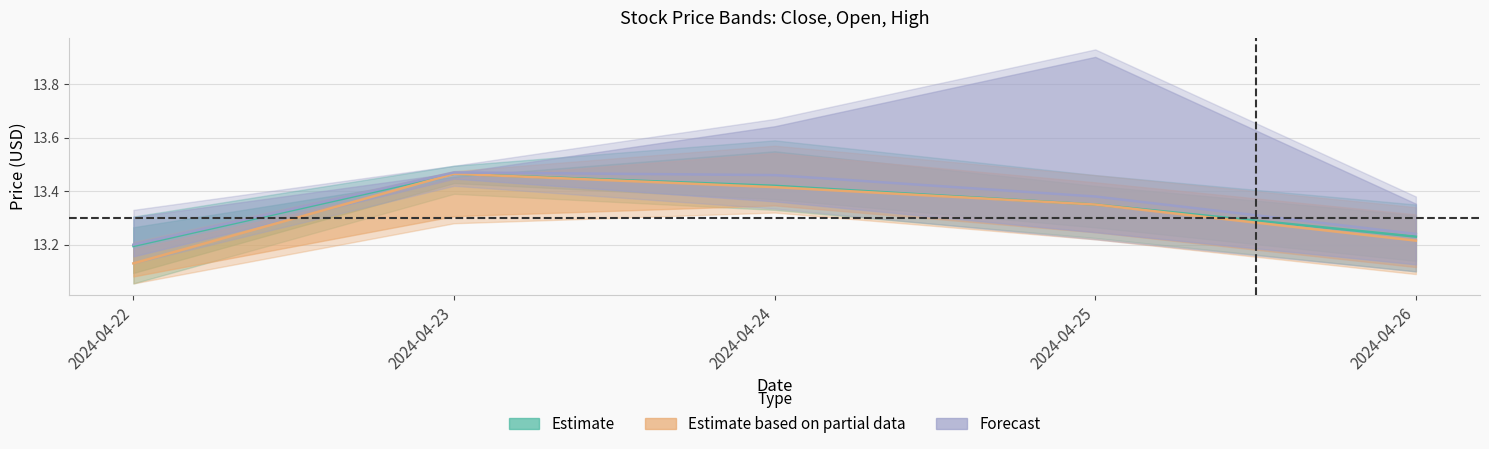

True or false: Estimate based on partial data (Open) and Estimate (Close) intersect in this chart.

False